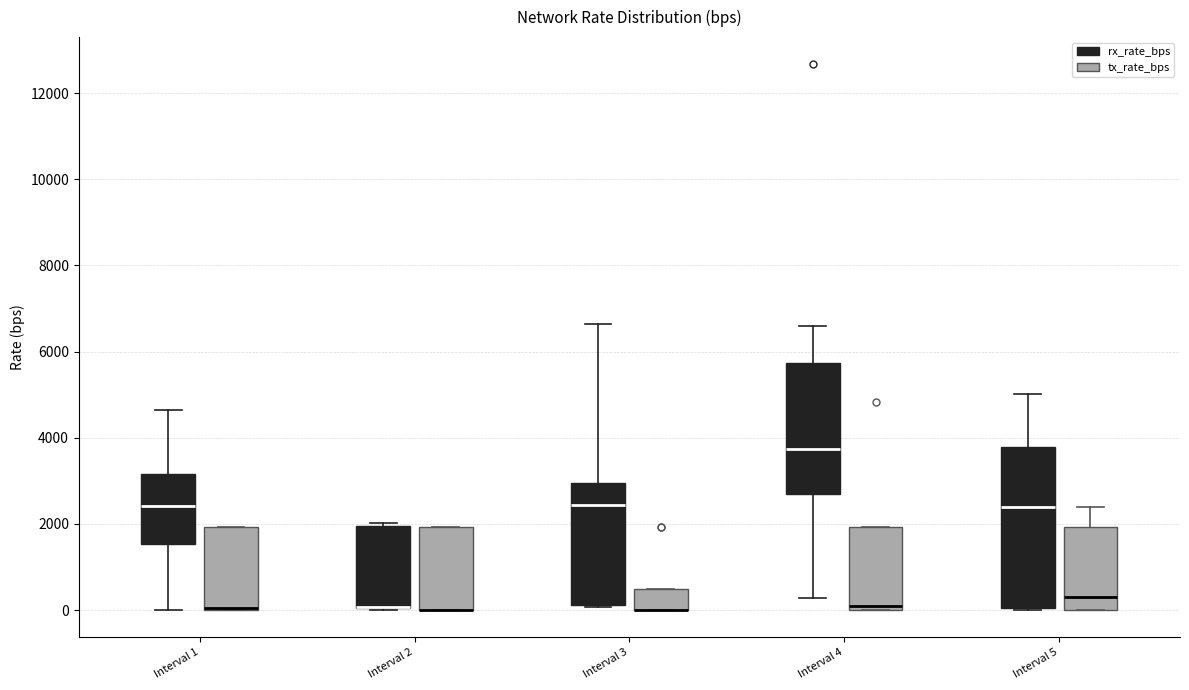

Reading left to right, transcribe this box plot: for each box, give where its median line is, the range the box spans, and where its two whiskers end, as read against the y-axis. The values are not printed on the chart, so give them approximately, as read against the axis.

Interval 1 (rx_rate_bps): median 2400, box 1600 to 3200, whiskers 0 to 4600
Interval 1 (tx_rate_bps): median 0 (drawn on the box's lower edge), box 0 to 2000, whiskers 0 to 2000
Interval 2 (rx_rate_bps): median 0 (drawn on the box's lower edge), box 0 to 2000, whiskers 0 to 2000
Interval 2 (tx_rate_bps): median 0 (drawn on the box's lower edge), box 0 to 2000, whiskers 0 to 2000
Interval 3 (rx_rate_bps): median 2400, box 200 to 3000, whiskers 0 to 6600
Interval 3 (tx_rate_bps): median 0 (drawn on the box's lower edge), box 0 to 400, whiskers 0 to 400
Interval 4 (rx_rate_bps): median 3800, box 2600 to 5800, whiskers 200 to 6600
Interval 4 (tx_rate_bps): median 0 (just above the box's lower edge), box 0 to 2000, whiskers 0 to 2000
Interval 5 (rx_rate_bps): median 2400, box 0 to 3800, whiskers 0 to 5000
Interval 5 (tx_rate_bps): median 400, box 0 to 2000, whiskers 0 to 2400